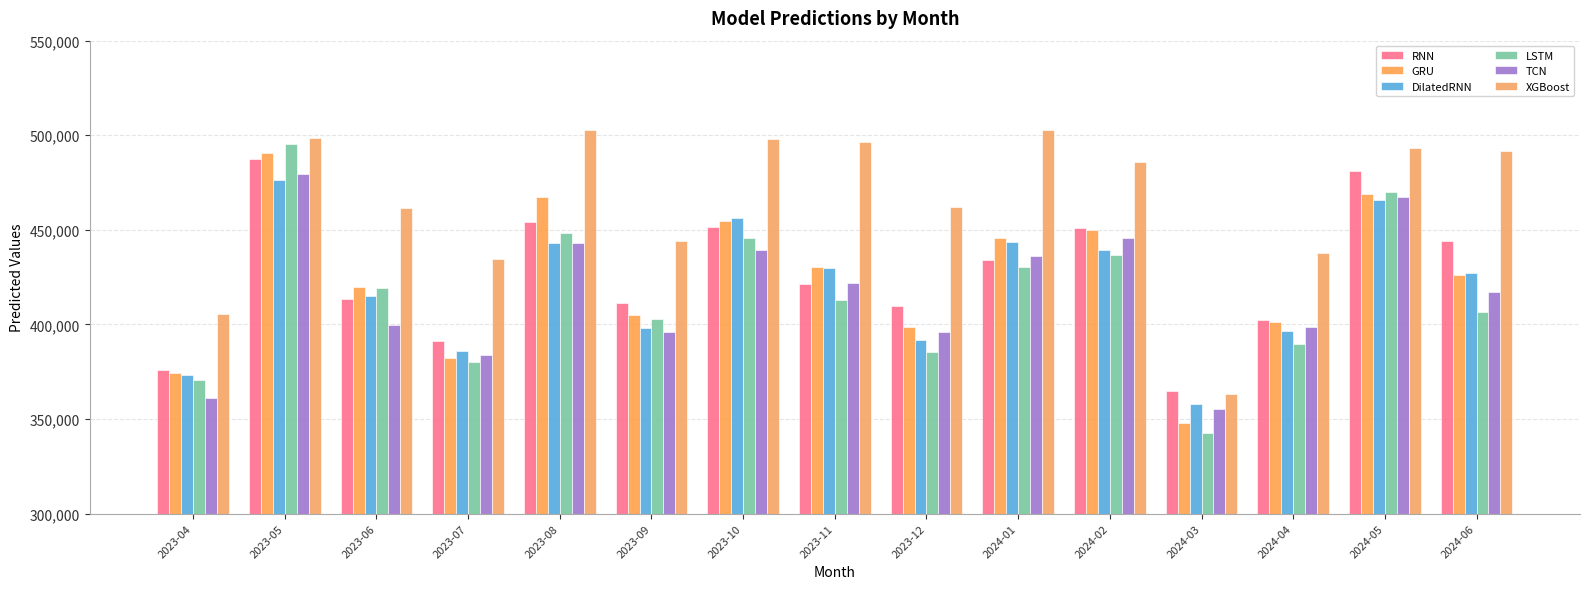

At 2024-01, list the series in order from largest to smallest.

XGBoost, GRU, DilatedRNN, TCN, RNN, LSTM